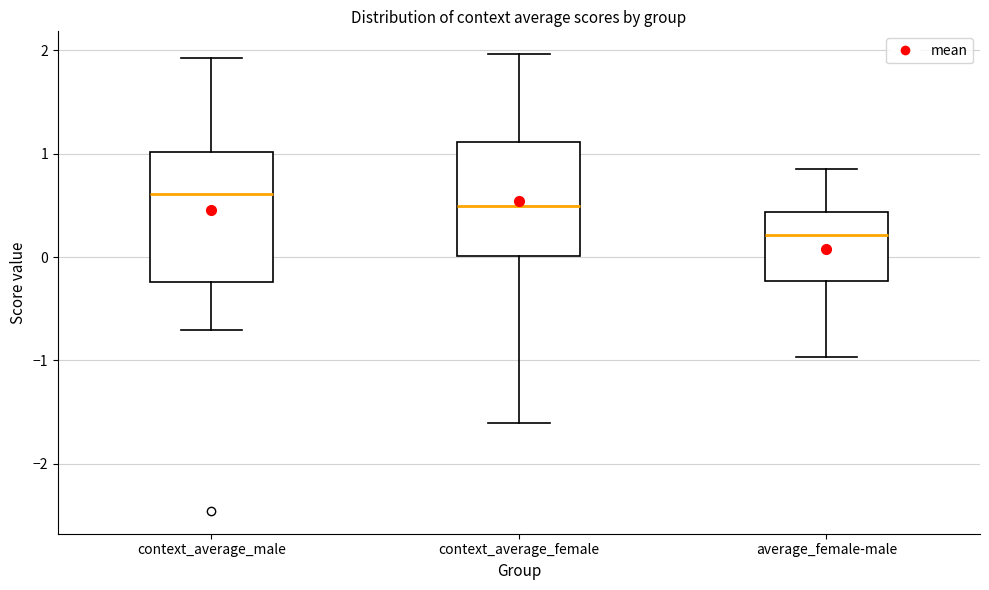

Reading left to right, transcribe this box plot: for each box, give where its median line is, the range the box spans, and where its two whiskers end, as read against the y-axis. The values are not printed on the chart, so give them approximately, as read against the axis.

context_average_male: median 0.6, box -0.2 to 1.0, whiskers -0.7 to 1.9
context_average_female: median 0.5, box 0.0 to 1.1, whiskers -1.6 to 2.0
average_female-male: median 0.2, box -0.2 to 0.4, whiskers -1.0 to 0.9